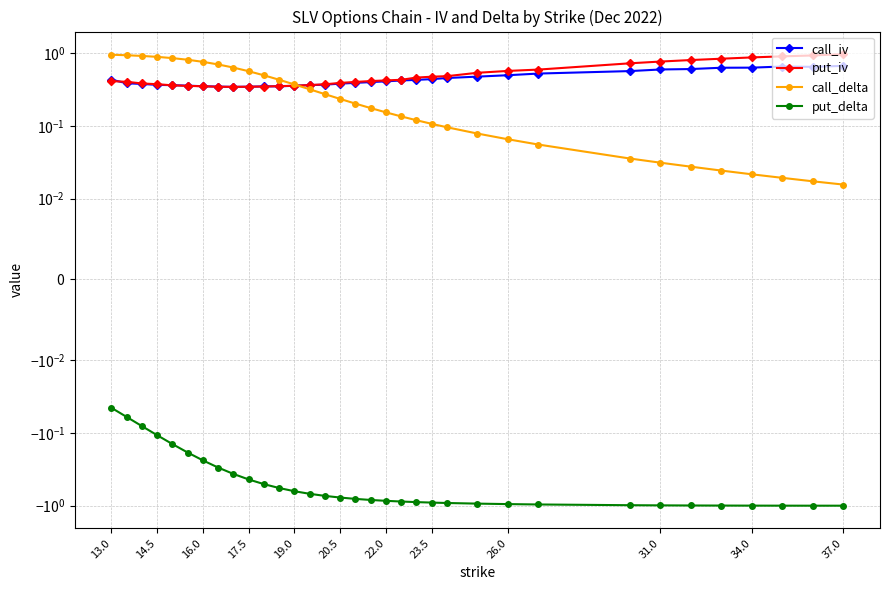

How many intersections are there between put_iv and call_delta?

1